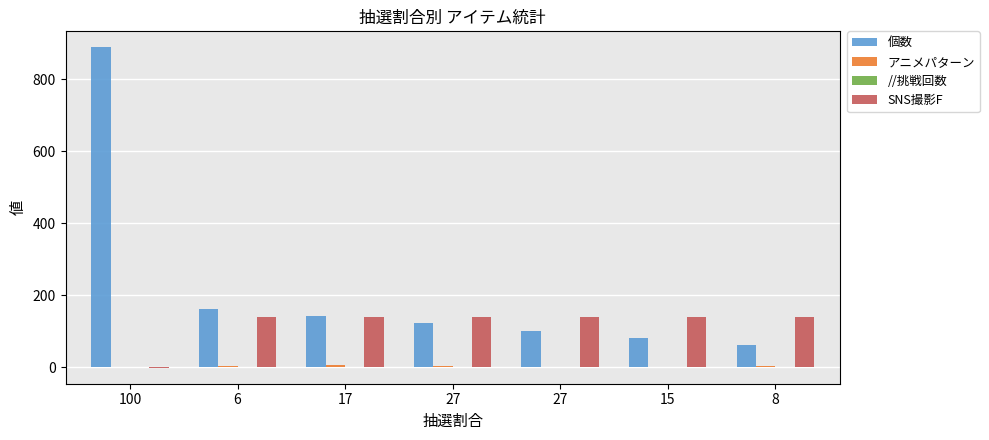

How many data points does each series have?

7